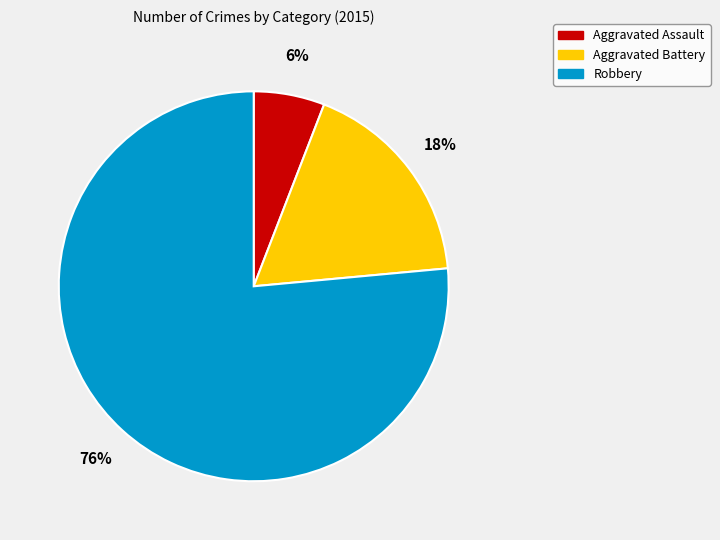

Does any single category account for the majority?

Yes